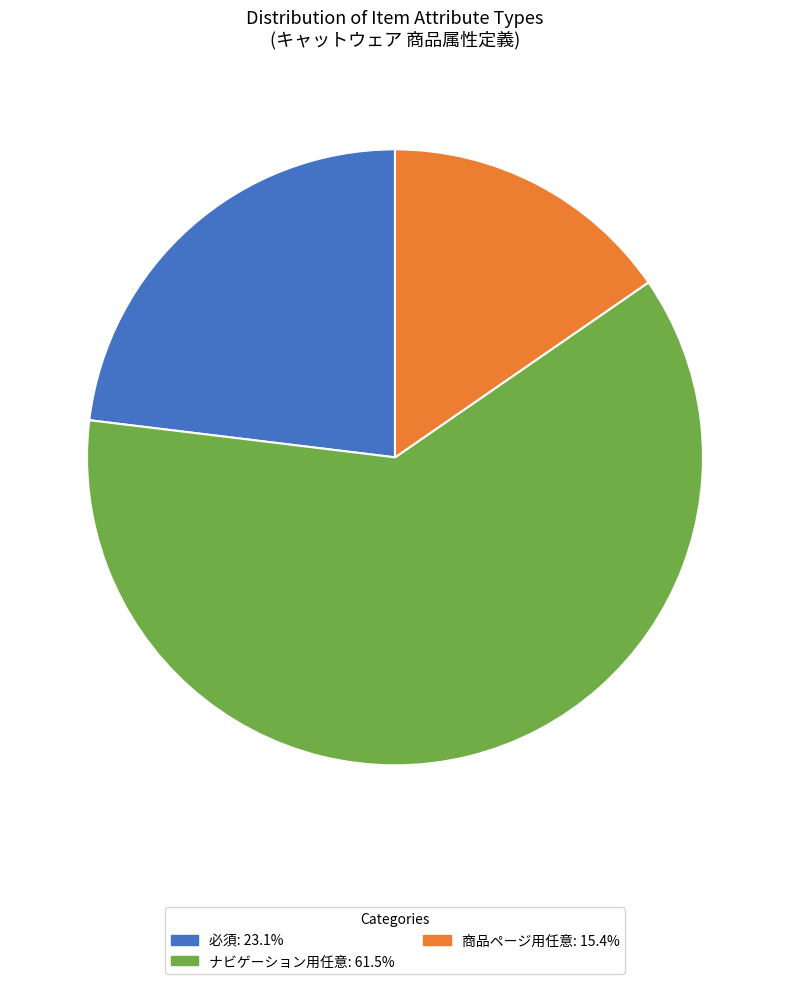

Does any single category account for the majority?

Yes